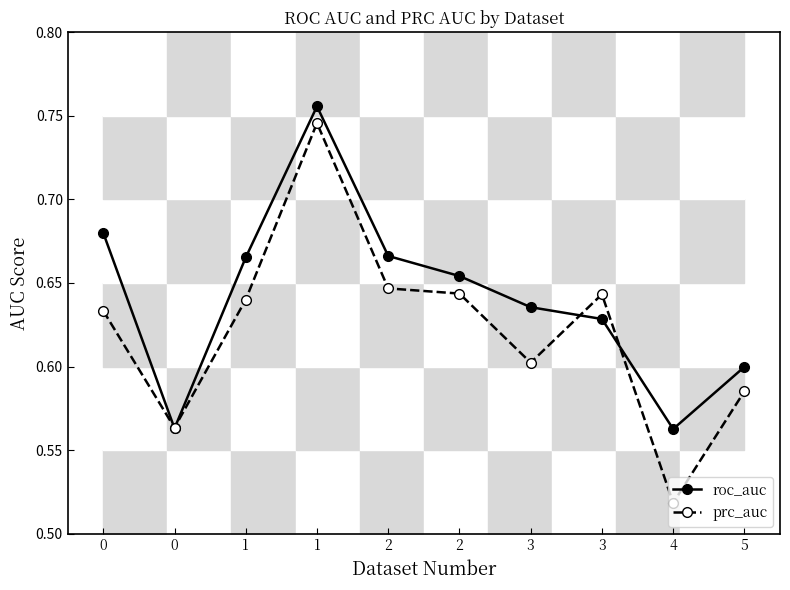

True or false: roc_auc and prc_auc cross at least once.

True